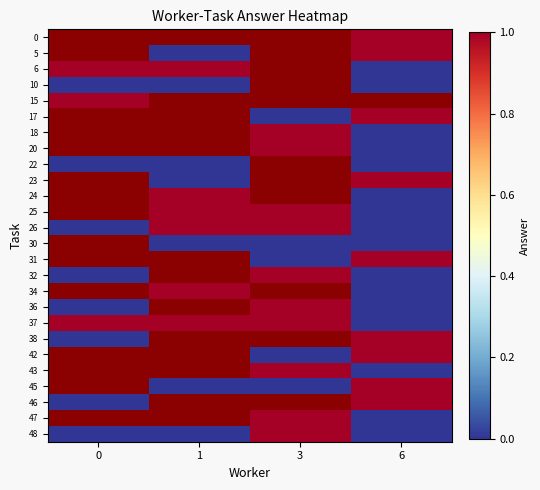

How many data points in row_18 are less than 1?

1